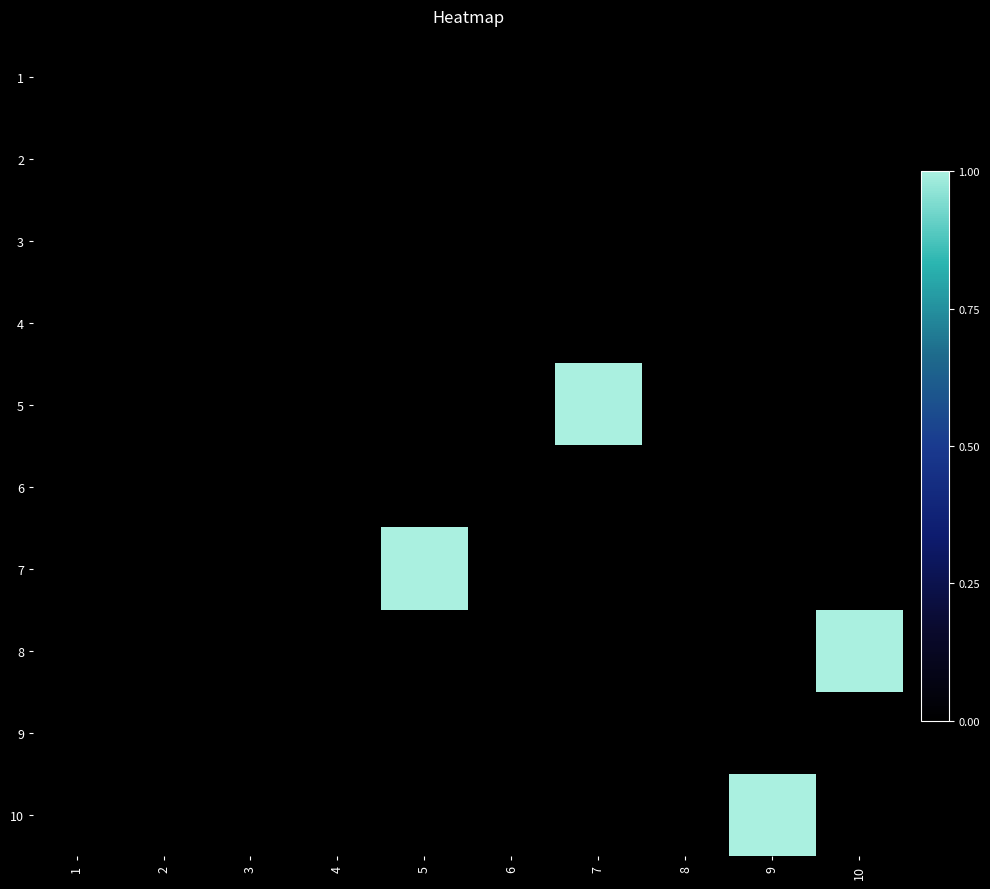

Which series has the largest range (max minus min)?

5